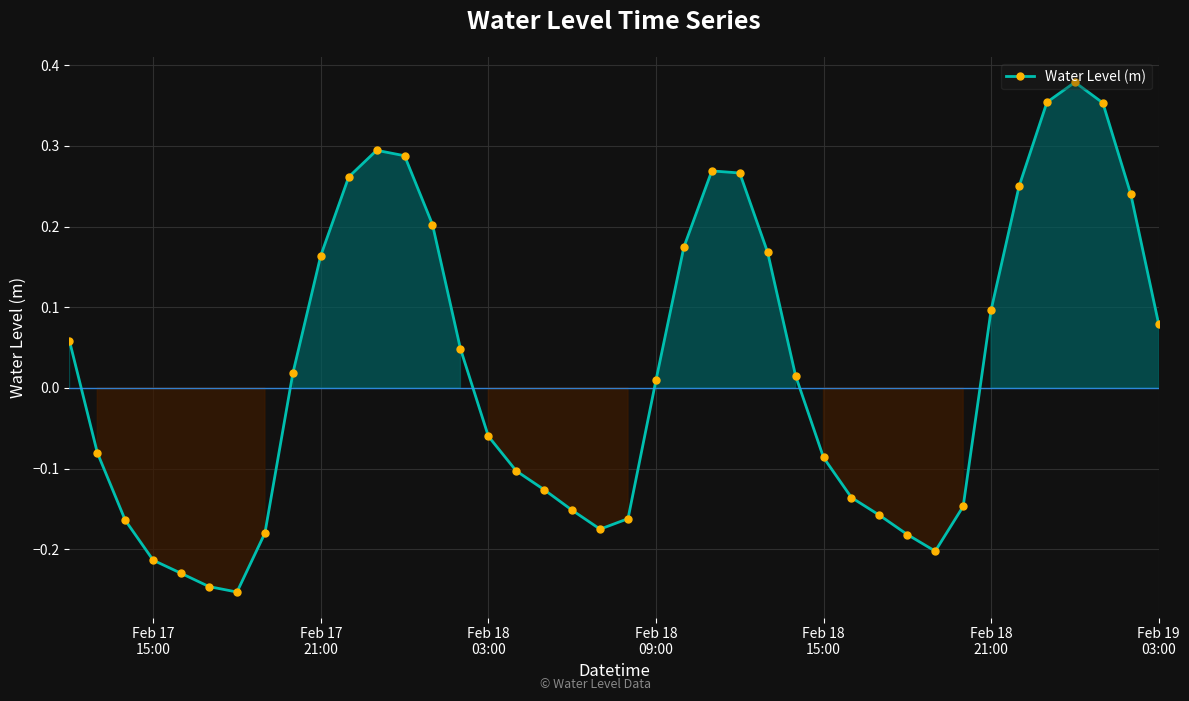

Does the chart have visible grid lines?

Yes